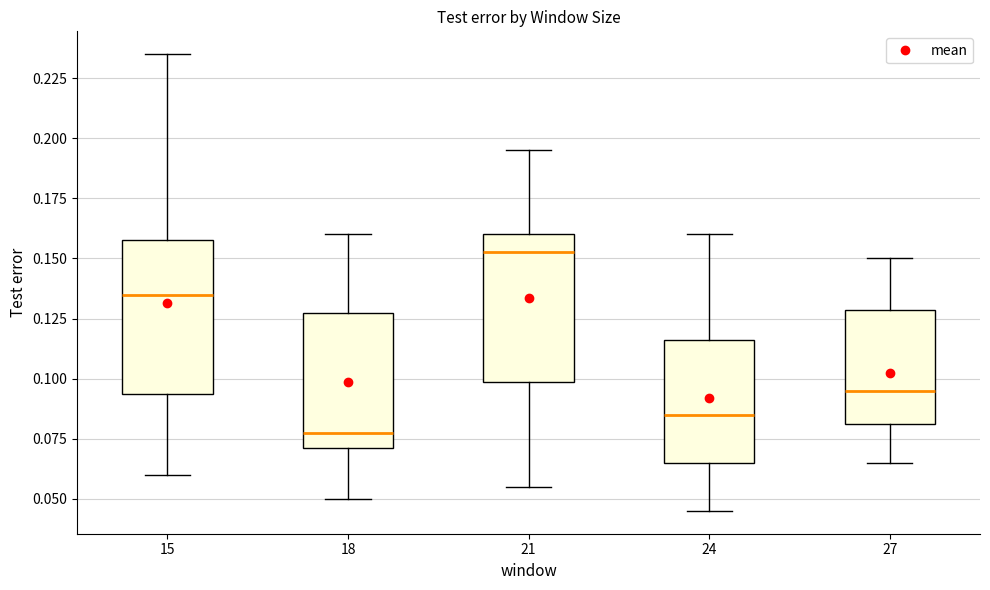

Reading left to right, read every box against the y-axis: the position of its median line, the range the box covers, and the ends of its whiskers. The values are not printed on the chart, so give them approximately, as read against the axis.

15: median 0.135, box 0.095 to 0.160, whiskers 0.060 to 0.235
18: median 0.080, box 0.070 to 0.130, whiskers 0.050 to 0.160
21: median 0.155, box 0.100 to 0.160, whiskers 0.055 to 0.195
24: median 0.085, box 0.065 to 0.115, whiskers 0.045 to 0.160
27: median 0.095, box 0.080 to 0.130, whiskers 0.065 to 0.150